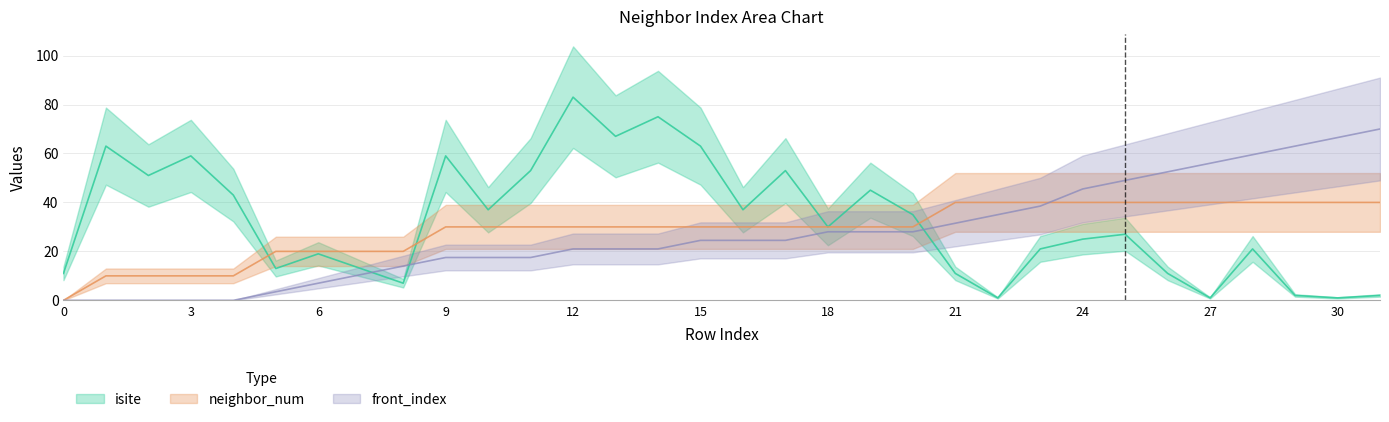

Reading right to left, transcribe all the data shown in this chart.

isite: 31=2.0	30=1.0	29=2.0	28=21.0	27=1.0	26=11.0	25=27.0	24=25.0	23=21.0	22=1.0	21=11.0	20=35.0	19=45.0	18=30.0	17=53.0	16=37.0	15=63.0	14=75.0	13=67.0	12=83.0	11=53.0	10=37.0	9=59.0	8=7.0	7=13.0	6=19.0	5=13.0	4=43.0	3=59.0	2=51.0	1=63.0	0=11.0
neighbor_num: 31=40.0	30=40.0	29=40.0	28=40.0	27=40.0	26=40.0	25=40.0	24=40.0	23=40.0	22=40.0	21=40.0	20=30.0	19=30.0	18=30.0	17=30.0	16=30.0	15=30.0	14=30.0	13=30.0	12=30.0	11=30.0	10=30.0	9=30.0	8=20.0	7=20.0	6=20.0	5=20.0	4=10.0	3=10.0	2=10.0	1=10.0	0=0.0
front_index: 31=70.0	30=66.5	29=63.0	28=59.5	27=56.0	26=52.5	25=49.0	24=45.5	23=38.5	22=35.0	21=31.5	20=28.0	19=28.0	18=28.0	17=24.5	16=24.5	15=24.5	14=21.0	13=21.0	12=21.0	11=17.5	10=17.5	9=17.5	8=14.0	7=10.5	6=7.0	5=3.5	4=0.0	3=0.0	2=0.0	1=0.0	0=0.0